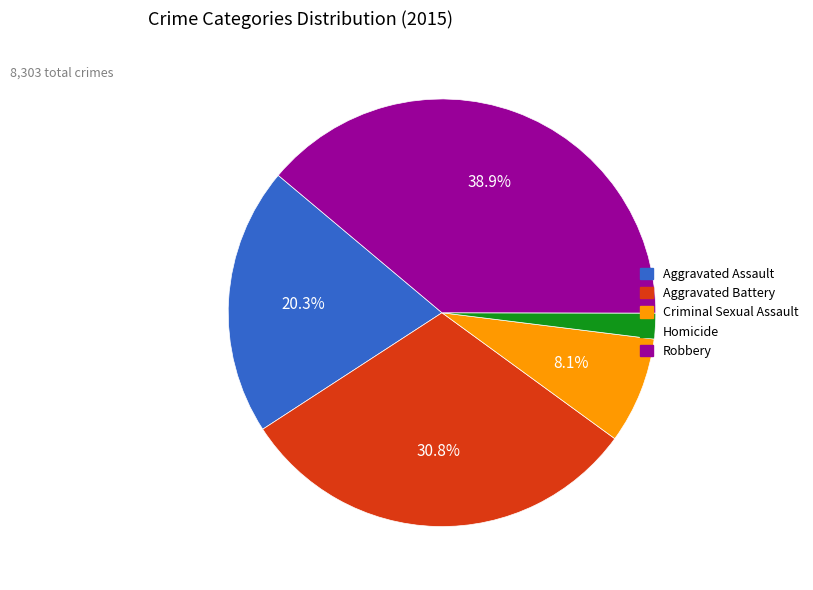

Count the number of slices in the pie.

5